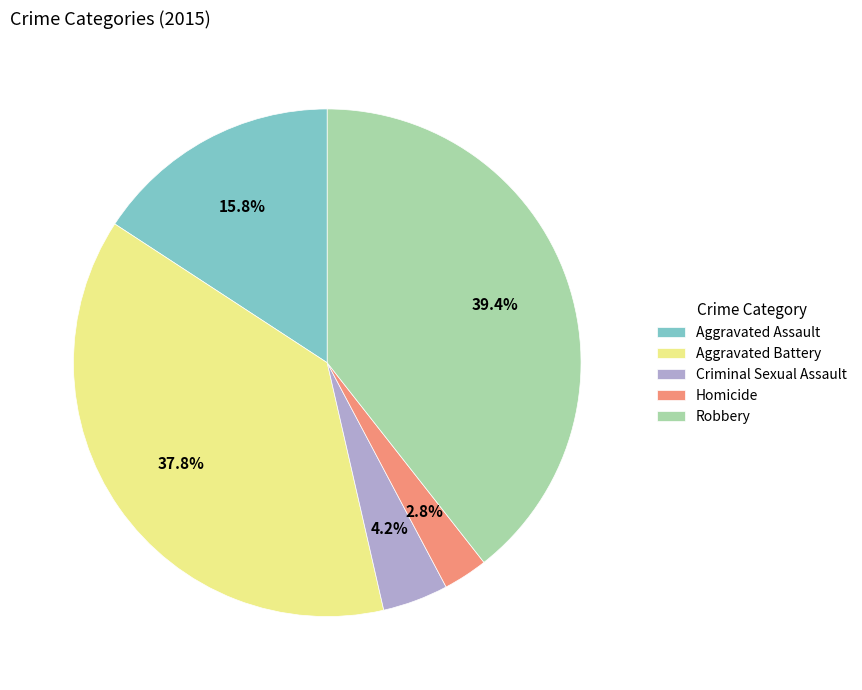

What percentage do Criminal Sexual Assault and Aggravated Assault together represent?

20.0%